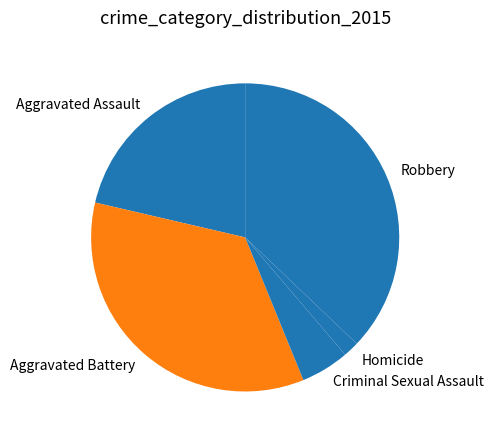

Is it true that Aggravated Battery is 49% of the pie?

False